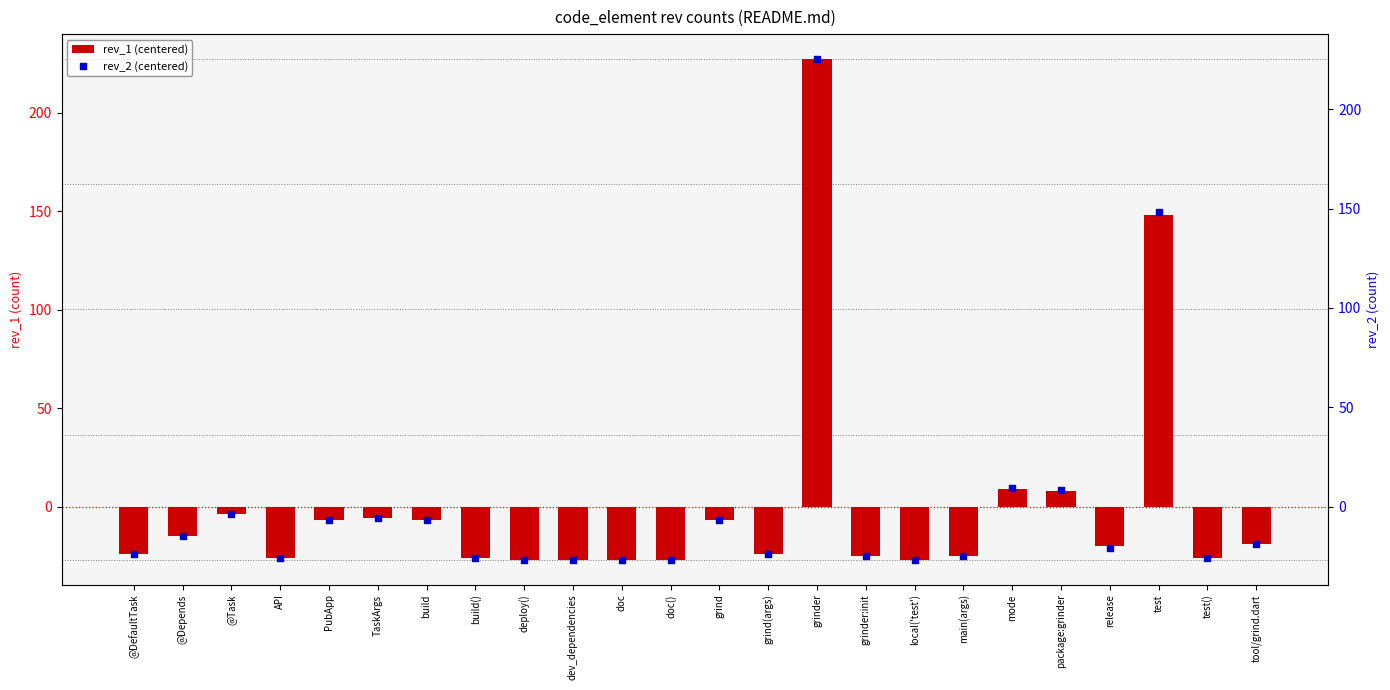

What are all the series names shown in the legend?

rev_1 (centered), rev_2 (centered)